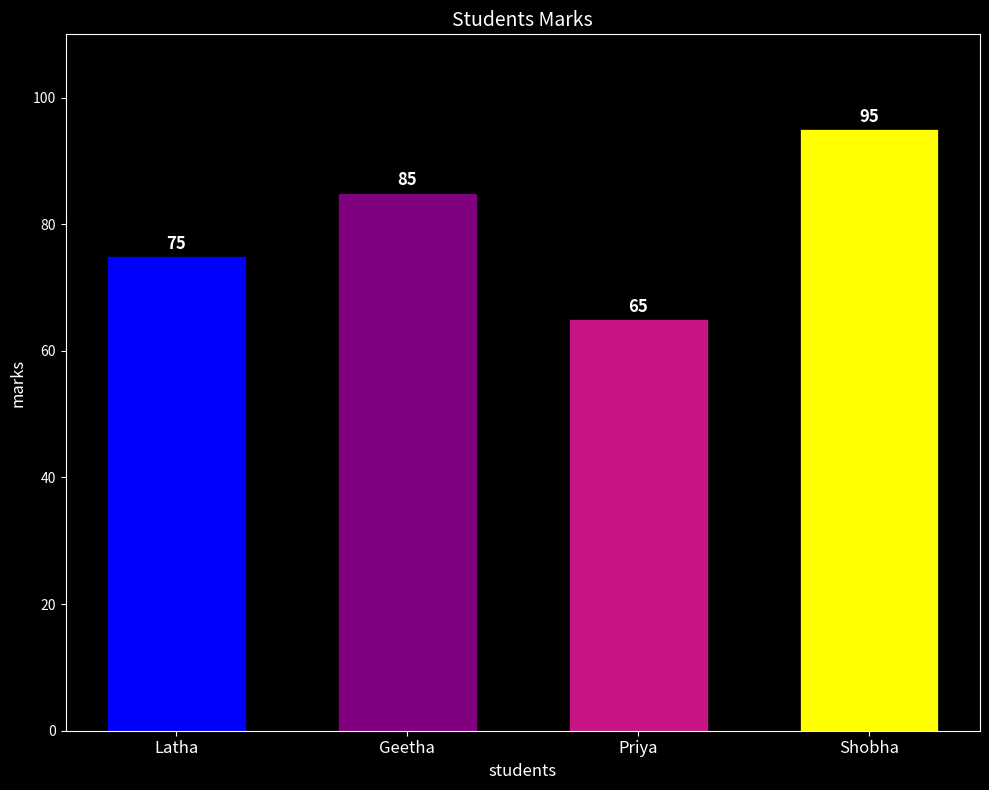

At which label is the value closest to 80?

Latha